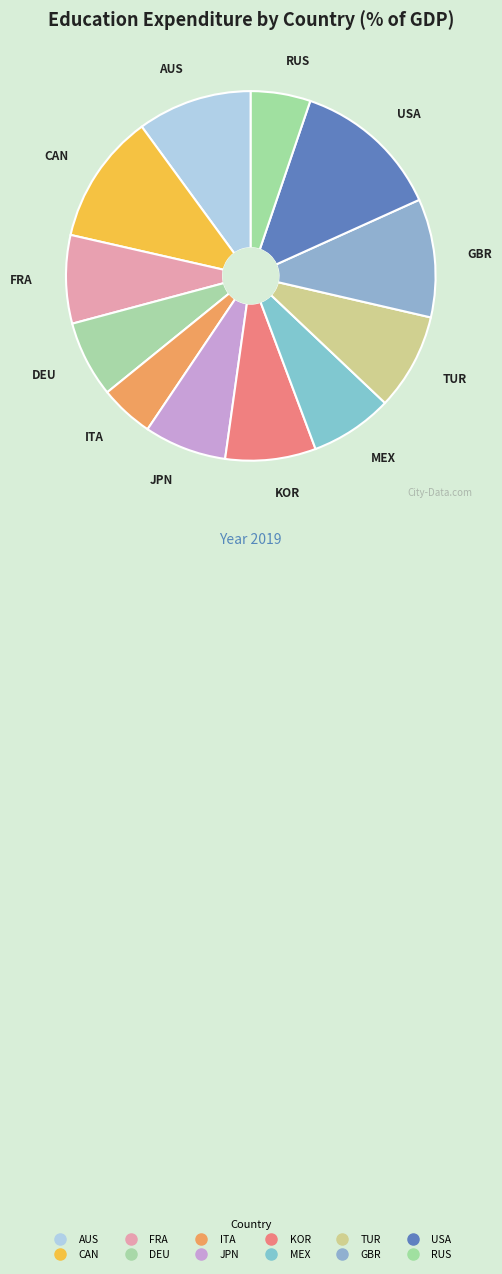

How many segments does this pie chart have?

12